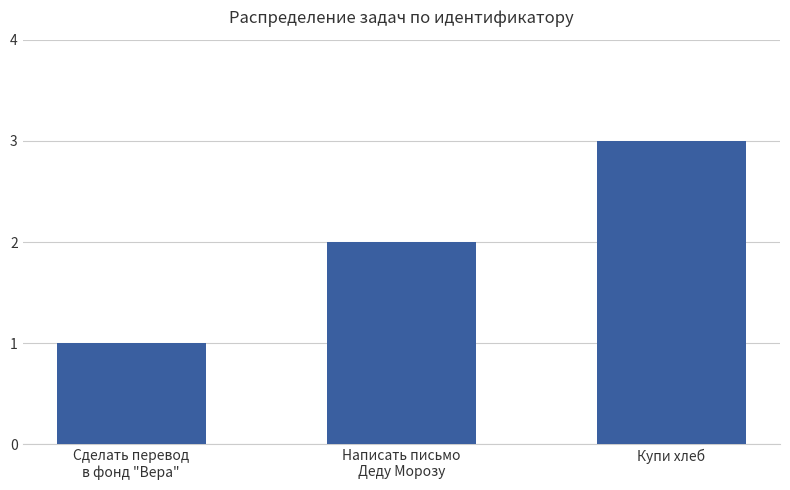

What is the difference between the second highest and minimum values?

1